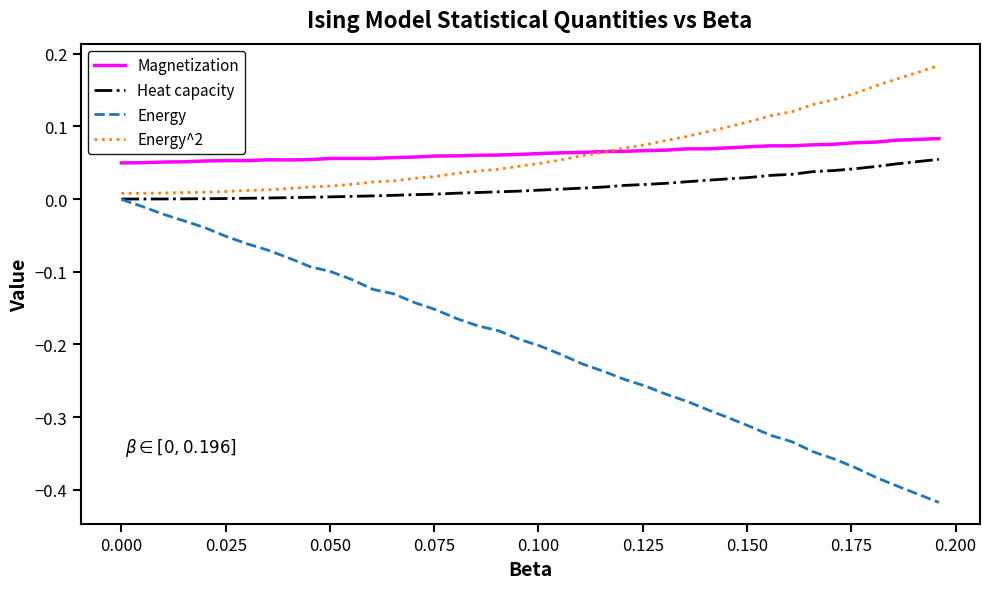

What are all the series names shown in the legend?

Magnetization, Heat capacity, Energy, Energy^2